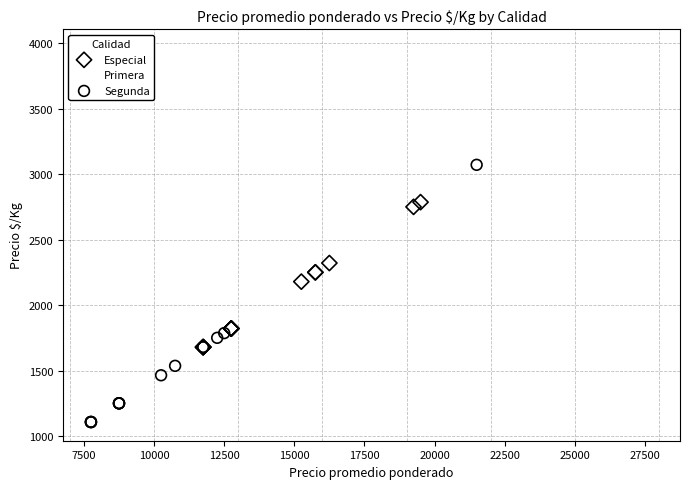

Which series has the widest spread of Y values?

Primera